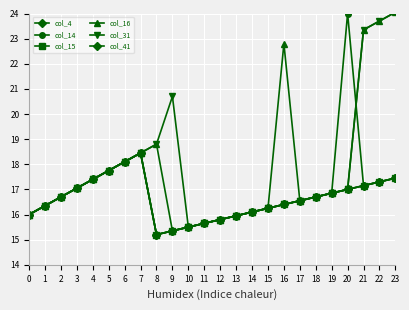

What is the total value across all series at 4?

104.4